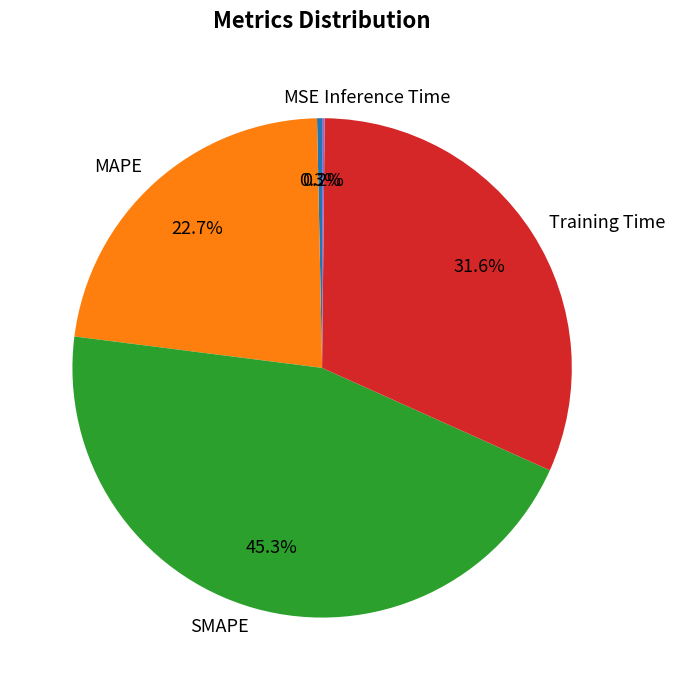

How much of the chart is everything except Training Time?

68.4%